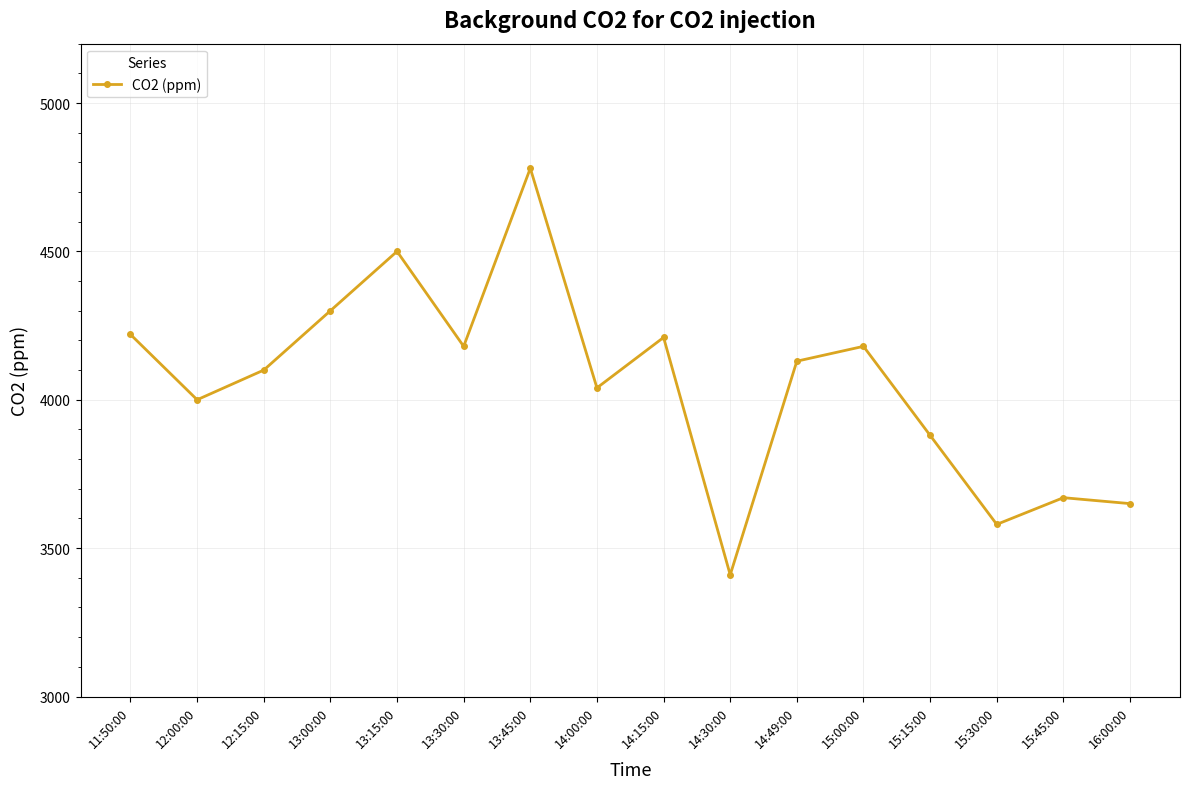

Which has a higher value, 15:30:00 or 14:00:00?

14:00:00